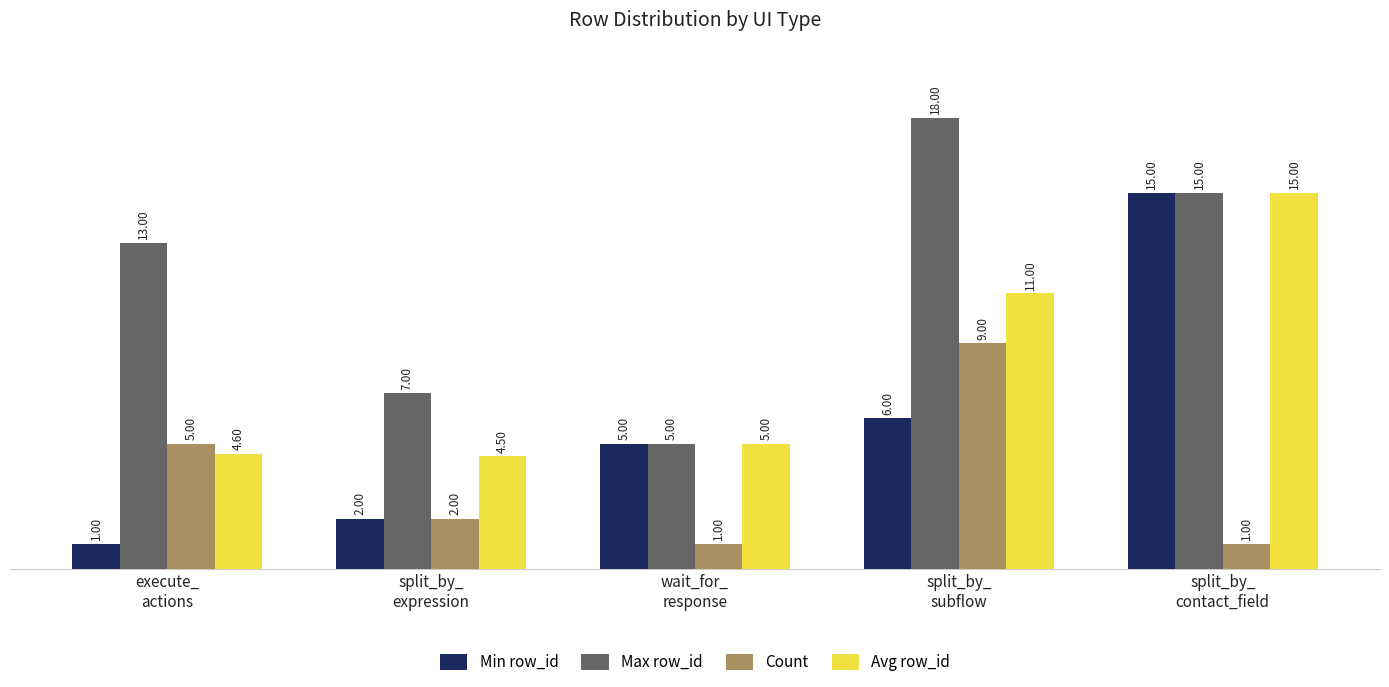

Where does the Count series first go above 2?

execute_
actions